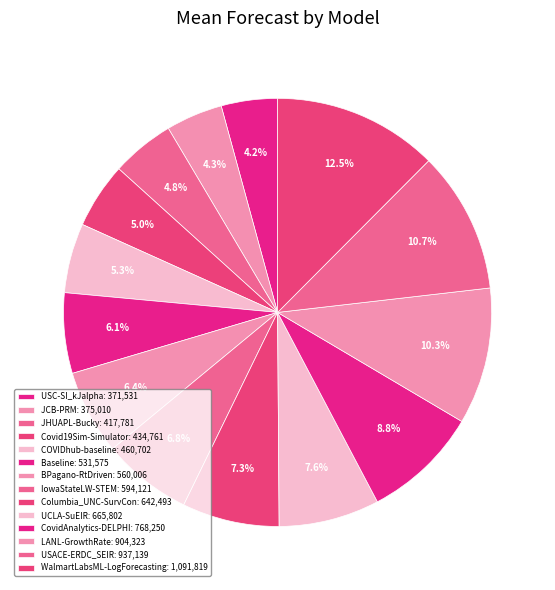

What percentage is NOT represented by JHUAPL-Bucky?

95.2%